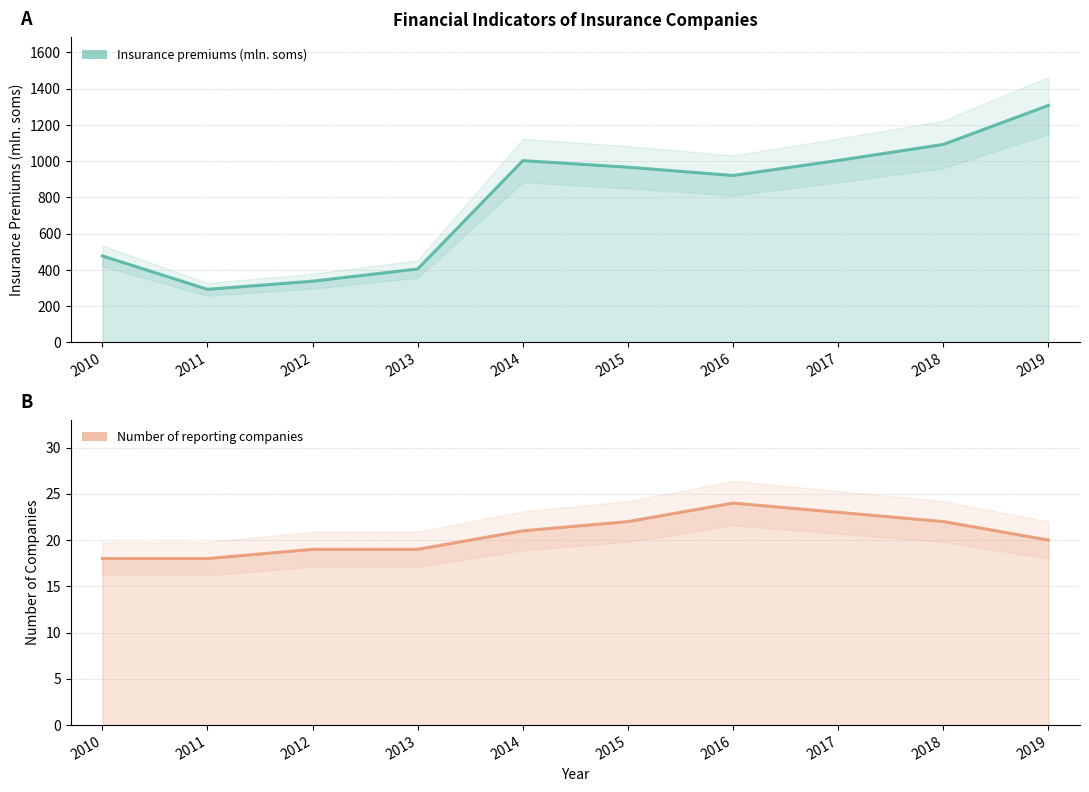

How many Number of reporting companies values are between 19 and 22?

6